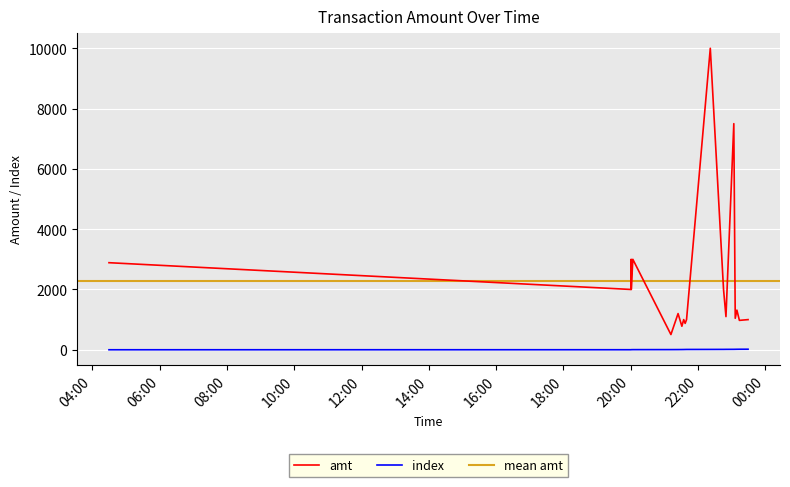

Reading left to right, extract all data points from this chart.

amt: 2888.0	2000.0	3000.0	2000.0	3000.0	505.0	1200.0	780.0	1001.0	875.0	1000.0	10000.0	2000.0	1100.0	7500.0	1044.0	1315.0	975.0	1000.0
index: 0.0	1.0	2.0	3.0	4.0	5.0	6.0	7.0	8.0	9.0	10.0	11.0	12.0	13.0	14.0	15.0	16.0	17.0	18.0